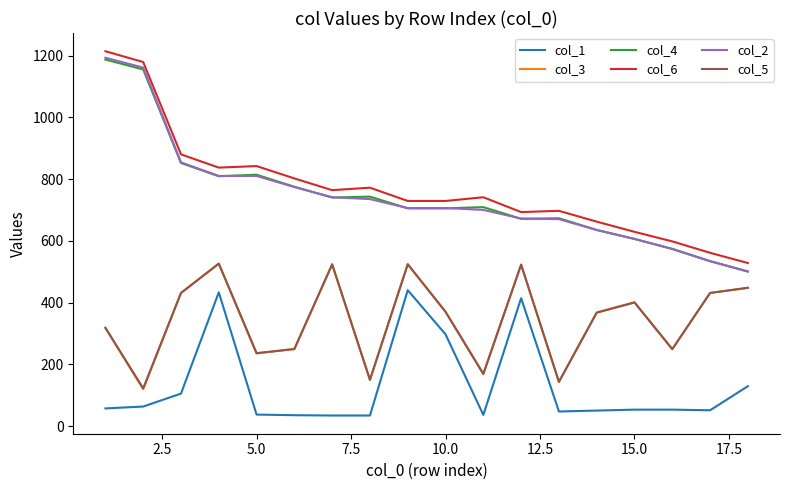

How many values in the col_4 series are below 709?

9